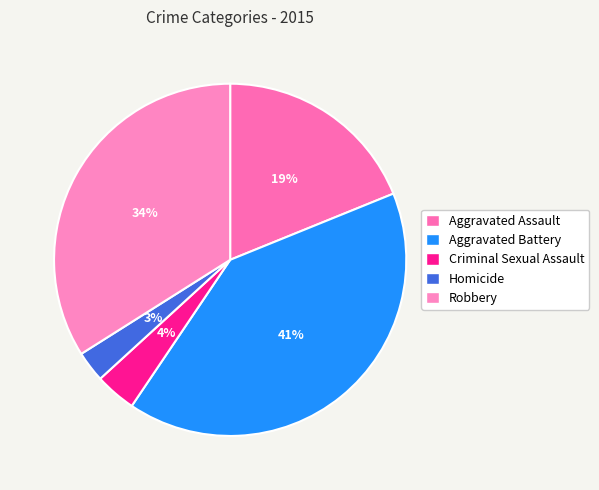

Which slice is the largest?

Aggravated Battery